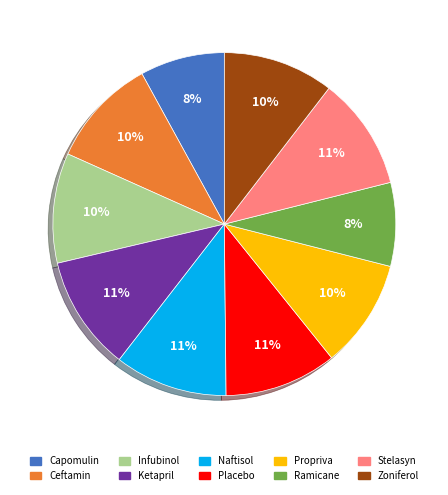

To the nearest percent, what percentage of the pie is Ceftamin?

10%